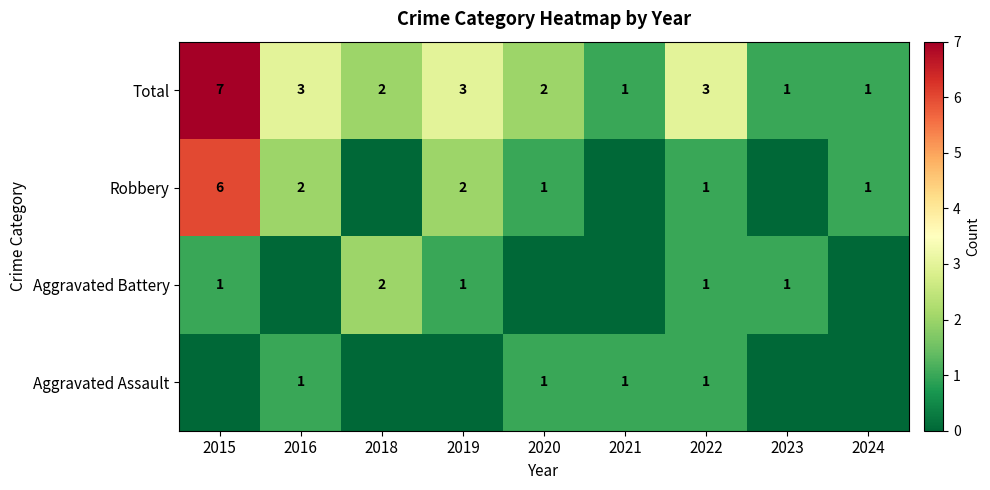

What is the sum of the Total values at 2018 and 2016?

5